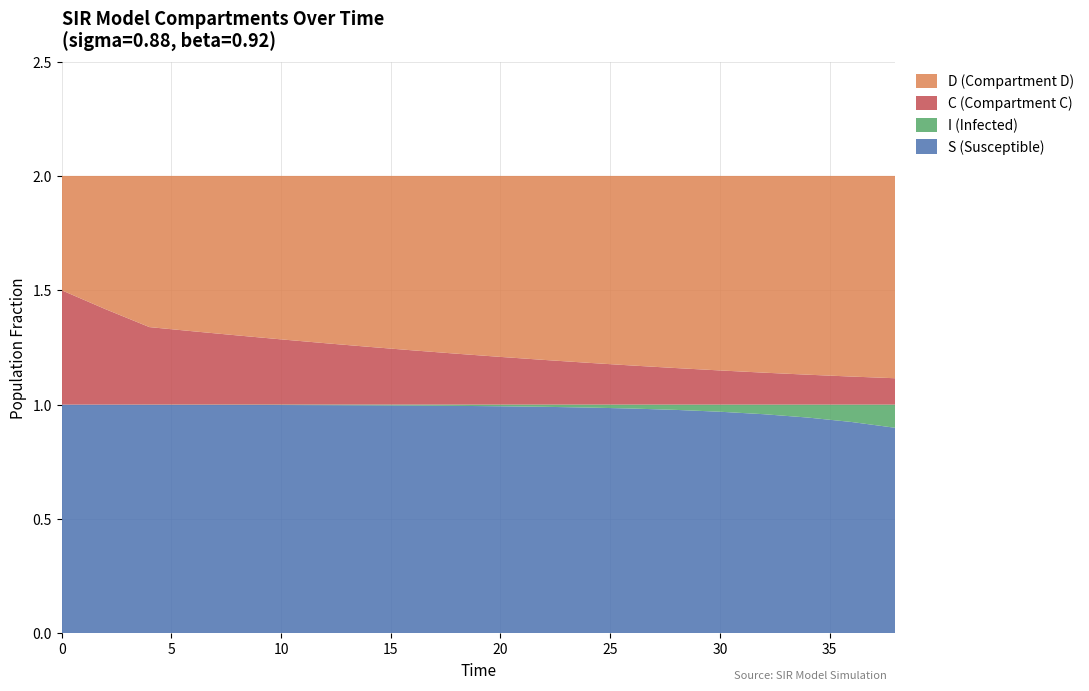

Reading left to right, what are all the values shown in this chart?

S: 0.0=1.0	2.0=1.0	4.0=1.0	6.0=1.0	8.0=1.0	10.0=1.0	12.0=1.0	14.0=1.0	16.0=1.0	18.0=1.0	20.0=1.0	22.0=1.0	24.0=1.0	26.0=1.0	28.0=1.0	30.0=1.0	32.0=1.0	34.0=0.9	36.0=0.9	38.0=0.9
I: 0.0=0.0	2.0=0.0	4.0=0.0	6.0=0.0	8.0=0.0	10.0=0.0	12.0=0.0	14.0=0.0	16.0=0.0	18.0=0.0	20.0=0.0	22.0=0.0	24.0=0.0	26.0=0.0	28.0=0.0	30.0=0.0	32.0=0.0	34.0=0.1	36.0=0.1	38.0=0.1
C: 0.0=0.5	2.0=0.4	4.0=0.3	6.0=0.3	8.0=0.3	10.0=0.3	12.0=0.3	14.0=0.3	16.0=0.2	18.0=0.2	20.0=0.2	22.0=0.2	24.0=0.2	26.0=0.2	28.0=0.2	30.0=0.1	32.0=0.1	34.0=0.1	36.0=0.1	38.0=0.1
D: 0.0=0.5	2.0=0.6	4.0=0.7	6.0=0.7	8.0=0.7	10.0=0.7	12.0=0.7	14.0=0.7	16.0=0.8	18.0=0.8	20.0=0.8	22.0=0.8	24.0=0.8	26.0=0.8	28.0=0.8	30.0=0.9	32.0=0.9	34.0=0.9	36.0=0.9	38.0=0.9